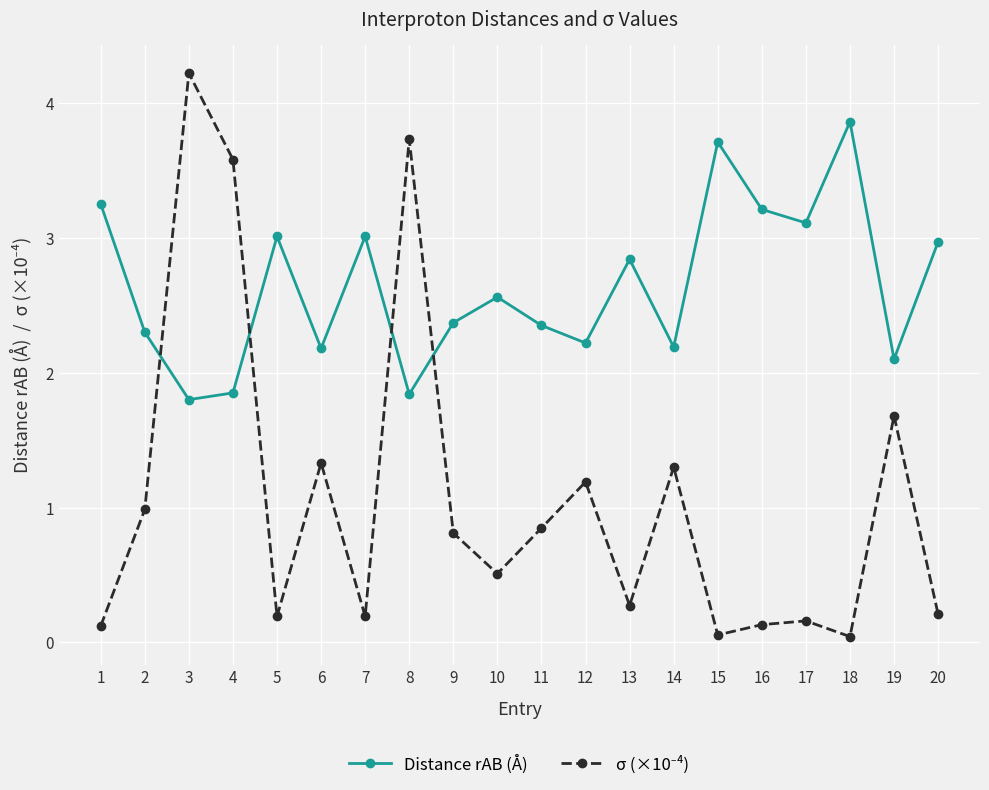

Is it true that Distance rAB (Å) equals 0.7 at 8?

False